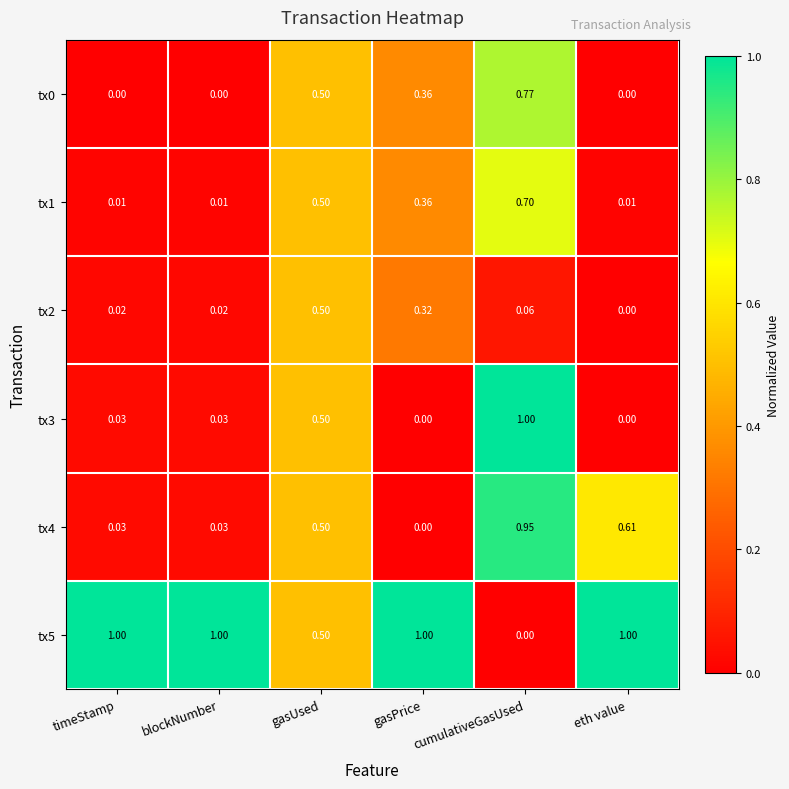

Which category has the highest value in the tx2 series?

gasUsed